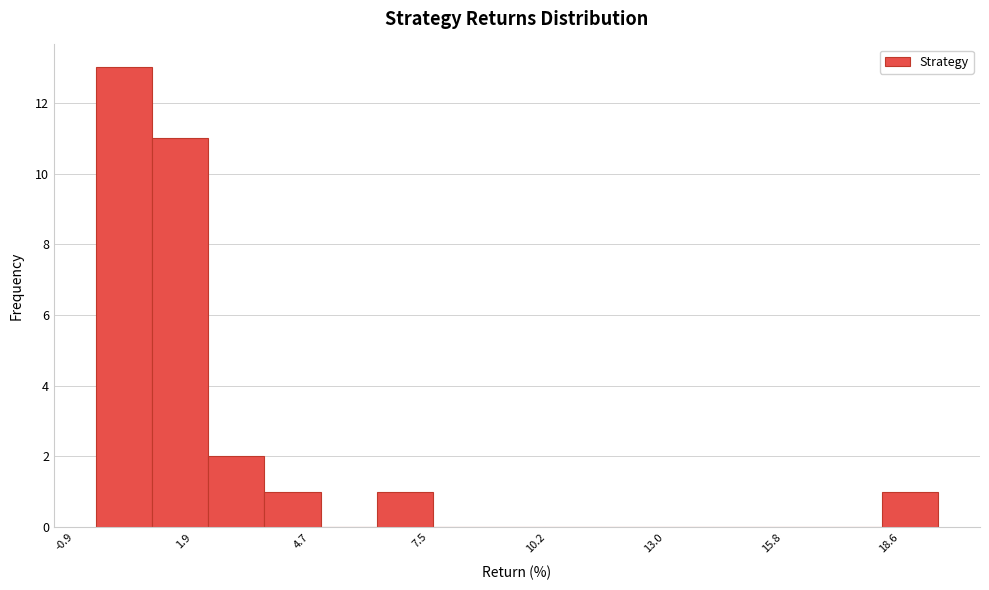

Read against the x-axis, roughly where is the centre of the tallest bar?

0.5